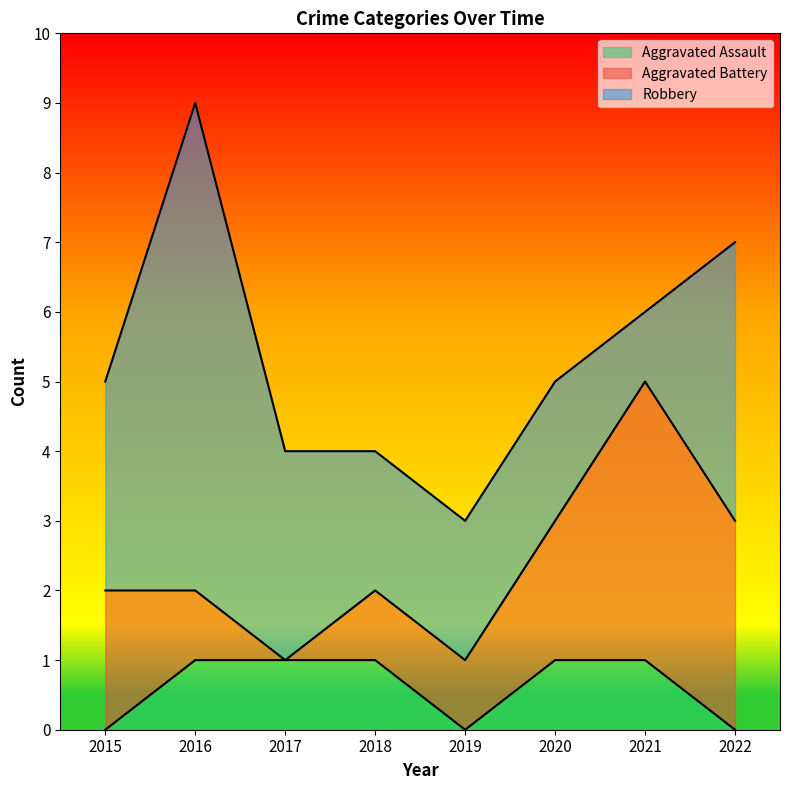

At which label is Aggravated Assault closest to 0?

2015